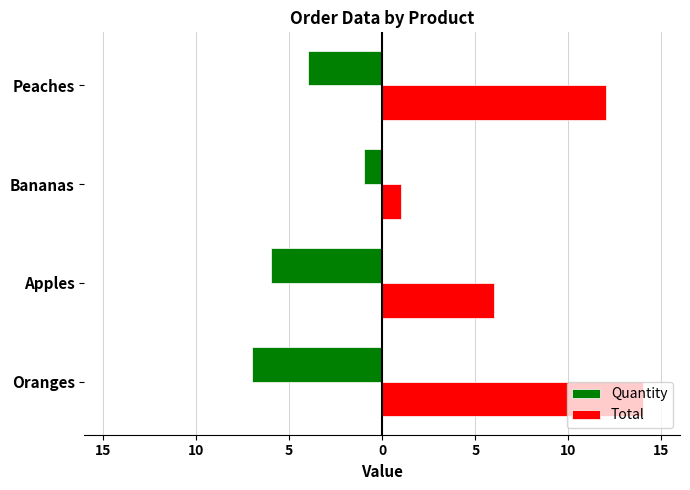

How many Total values are between 6 and 14?

3